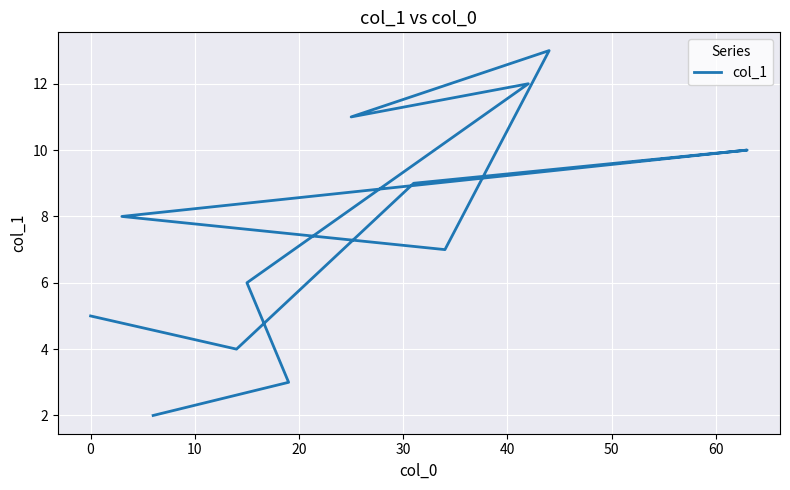

Reading right to left, list all the values displayed in this chart.

2	3	6	12	11	13	7	8	10	9	4	5